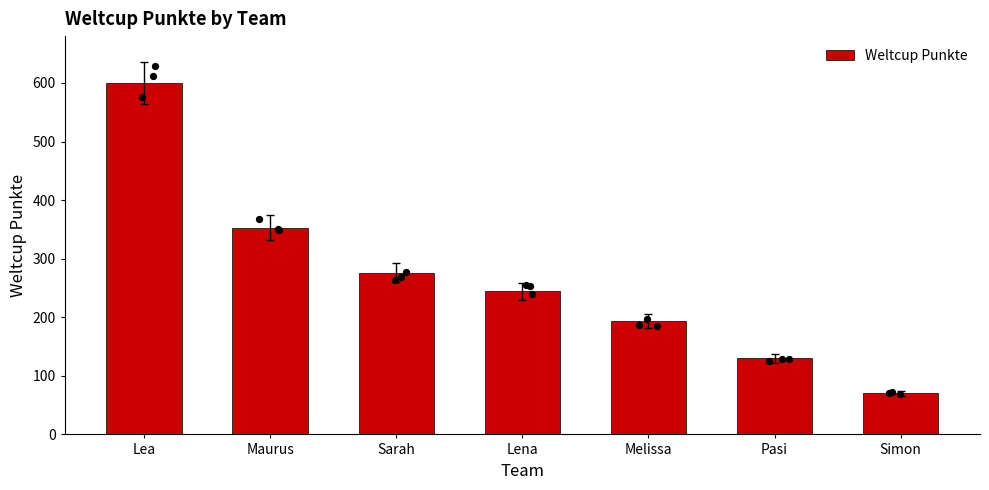

Which has a higher value, Lea or Sarah?

Lea